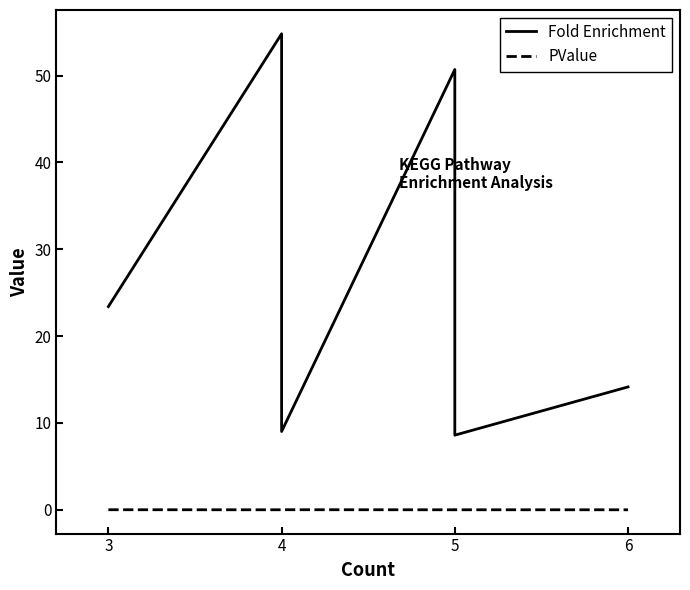

Reading left to right, list all the values displayed in this chart.

Fold Enrichment: 23.4	54.8	35.6	26.7	21.8	19.9	11.9	11.3	11.0	10.6	9.0	50.7	27.0	25.3	24.9	18.5	8.6	14.1
PValue: 0.0	0.0	0.0	0.0	0.0	0.0	0.0	0.0	0.0	0.0	0.0	0.0	0.0	0.0	0.0	0.0	0.0	0.0